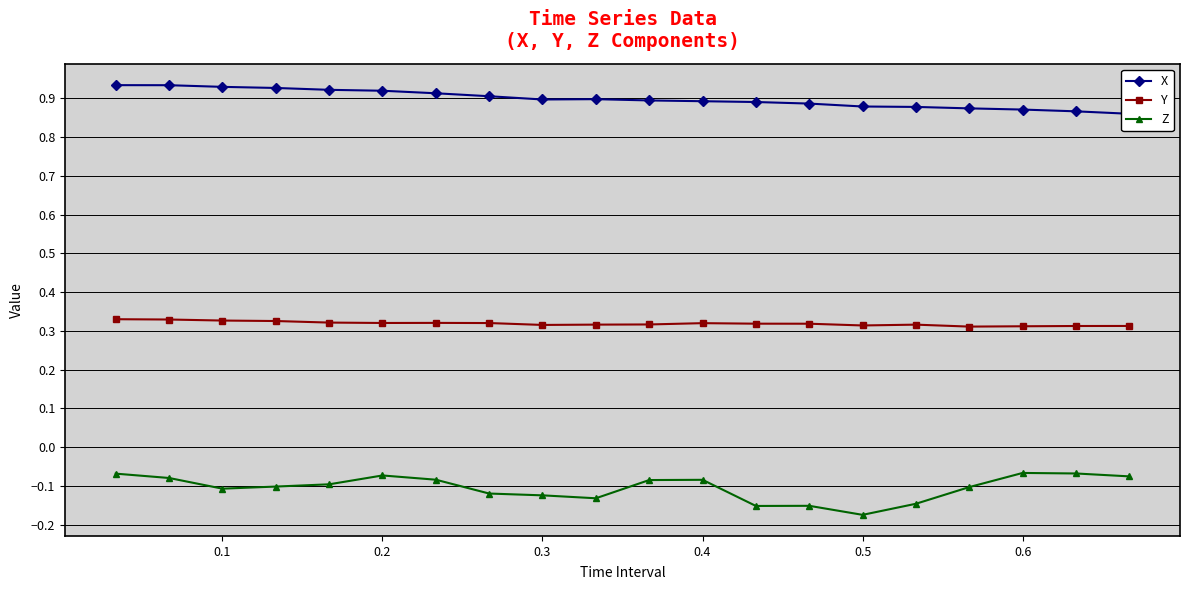

Count the Y values in the range 0 to 1.

20